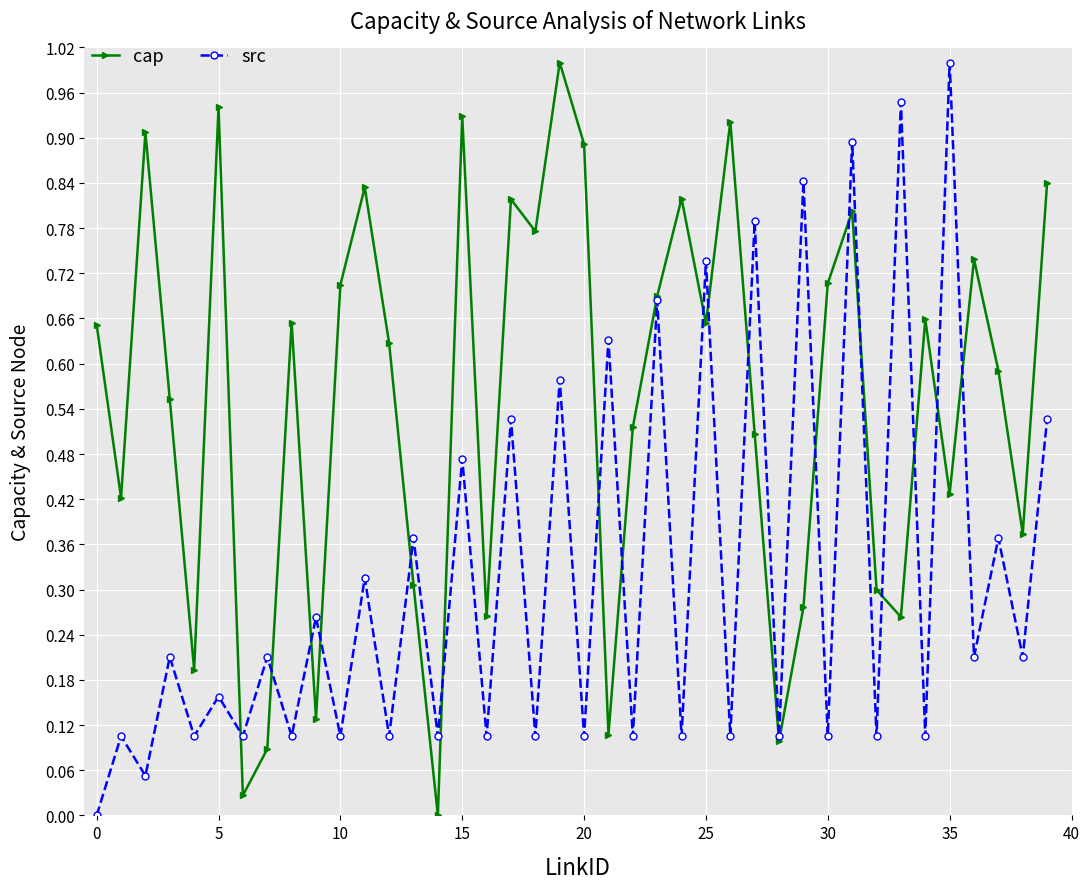

Which series has the largest total across all categories?

cap